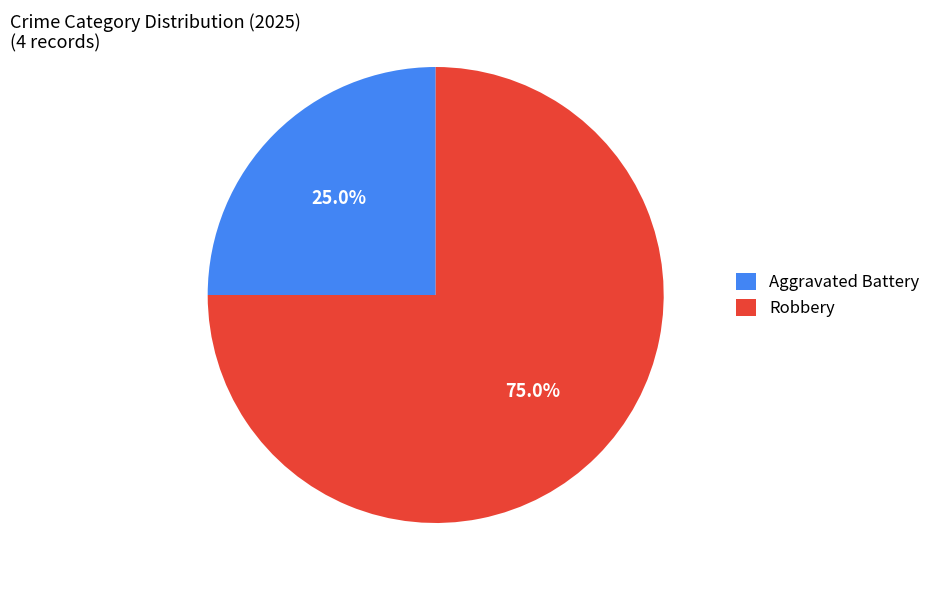

To the nearest percent, what percentage of the pie is Robbery?

75%